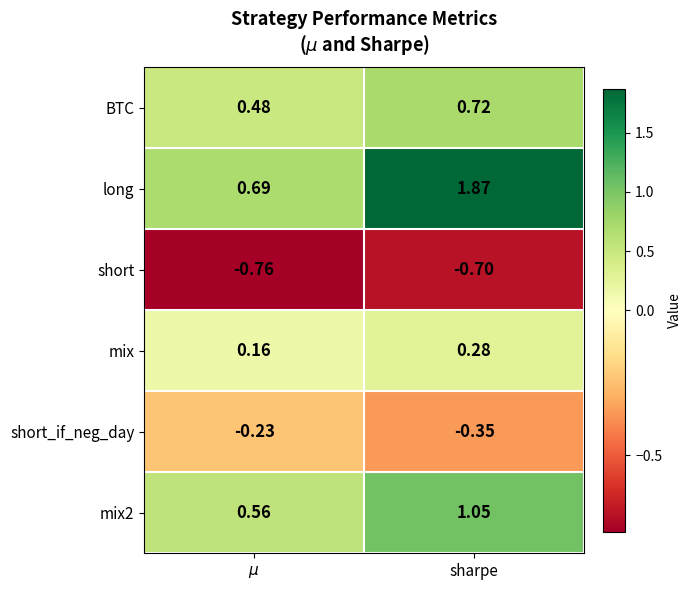

Which label corresponds to the largest value in the chart?

sharpe